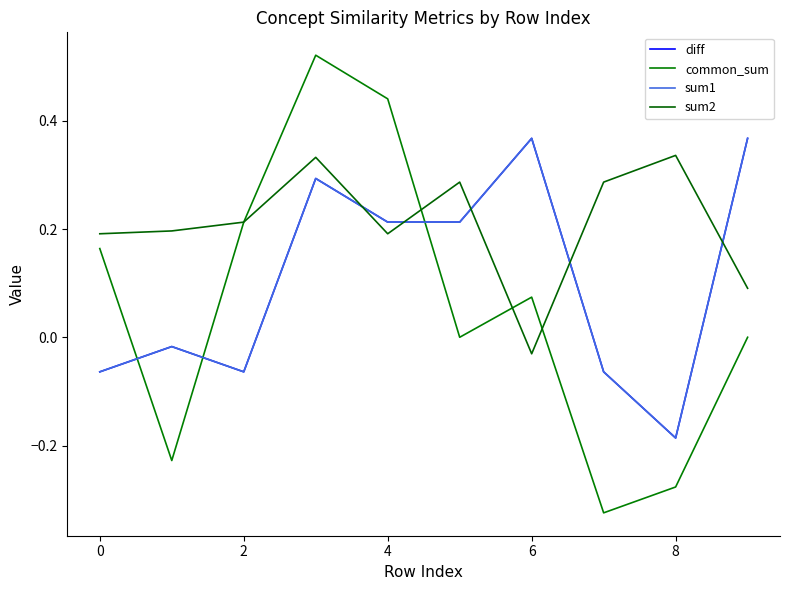

Which series has the widest spread of values?

common_sum